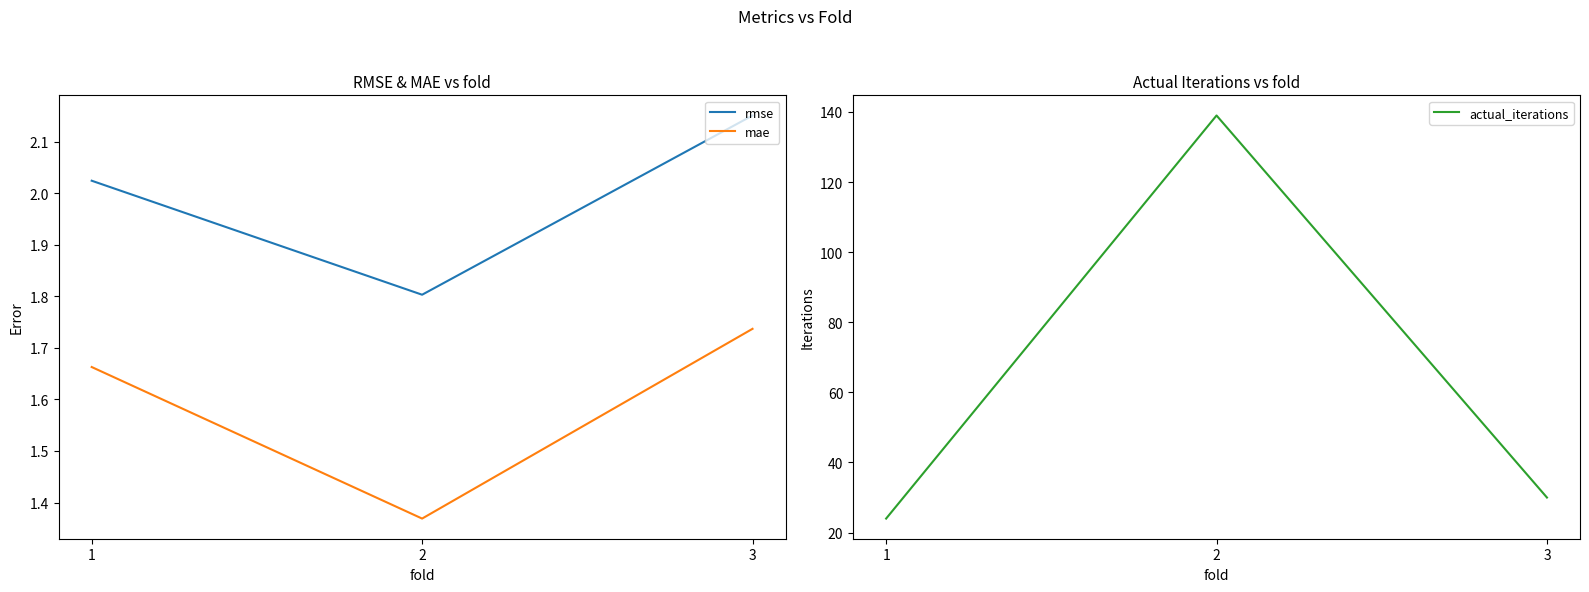

At which category is the sum across all series the highest?

2